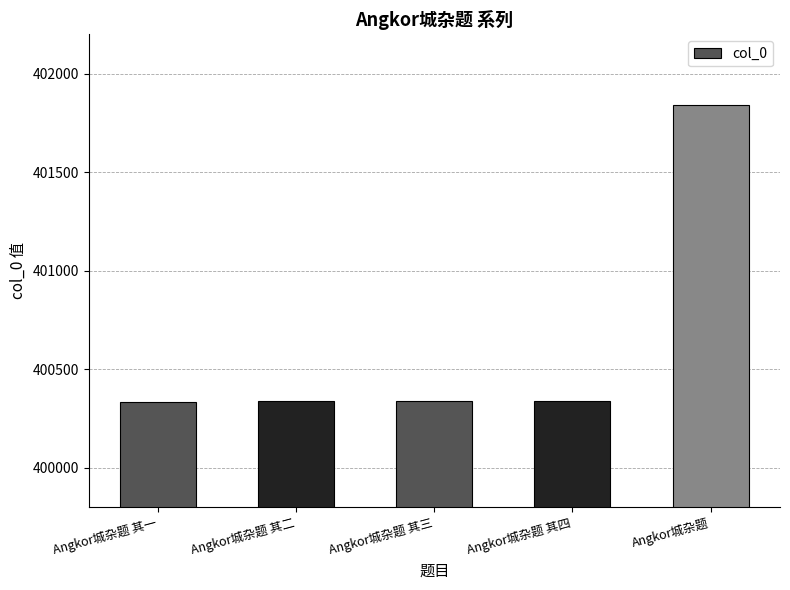

Approximately how many times larger is the value at Angkor城杂题 其四 compared to Angkor城杂题 其二?

1.0